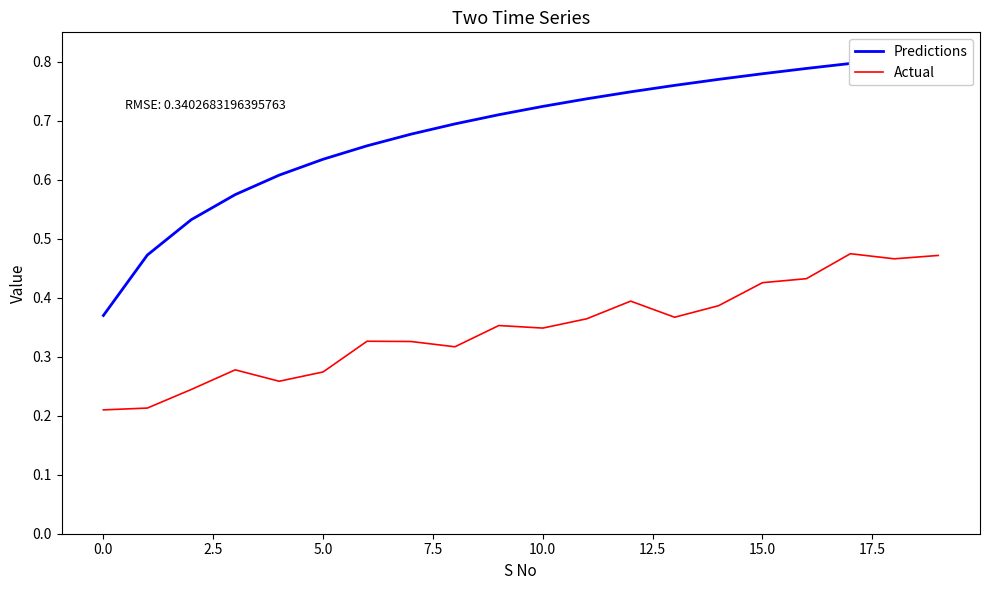

Reading left to right, list all the values displayed in this chart.

Predictions: 0.4	0.5	0.5	0.6	0.6	0.6	0.7	0.7	0.7	0.7	0.7	0.7	0.7	0.8	0.8	0.8	0.8	0.8	0.8	0.8
Actual: 0.2	0.2	0.2	0.3	0.3	0.3	0.3	0.3	0.3	0.4	0.3	0.4	0.4	0.4	0.4	0.4	0.4	0.5	0.5	0.5